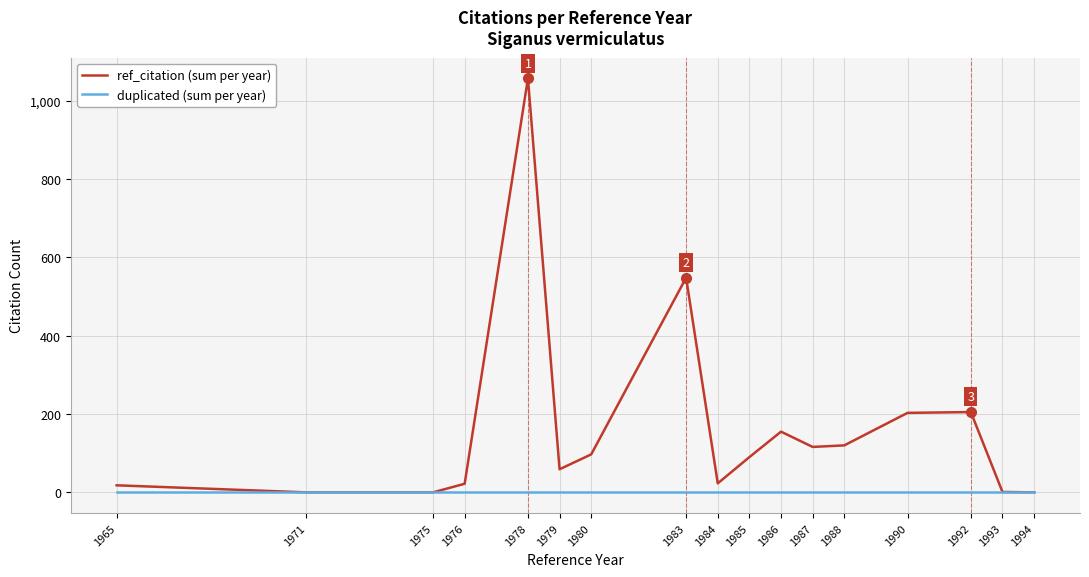

What is the difference between the second highest and second lowest values in the ref_citation (sum per year) series?

548